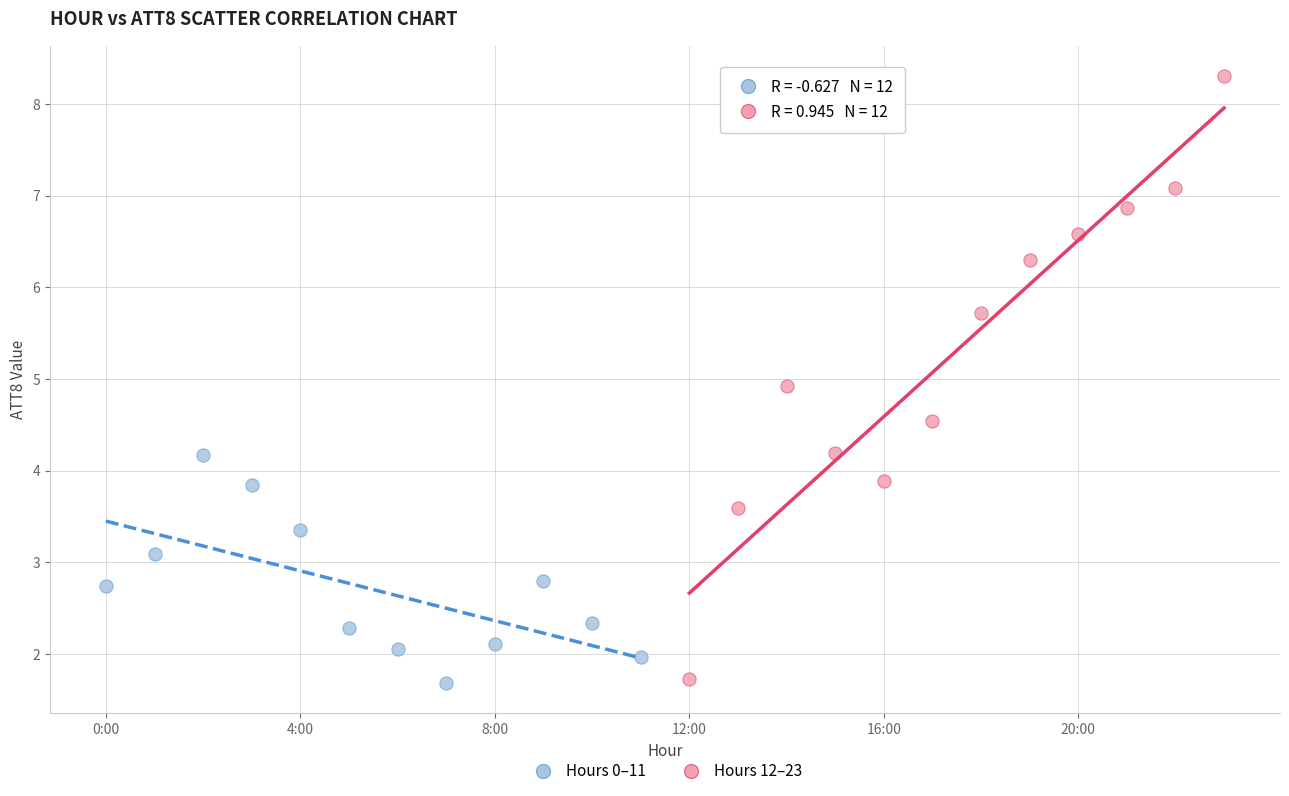

Which series contains the highest Y value?

Hours 12–23